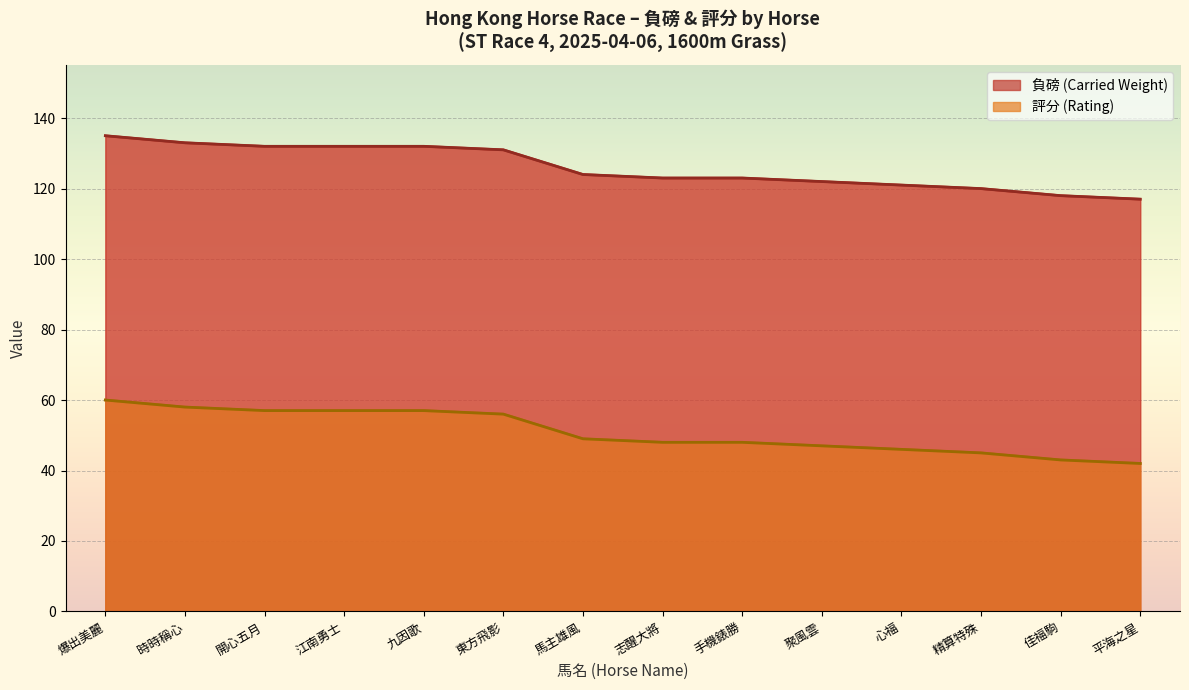

What is the maximum value shown in the chart?

135